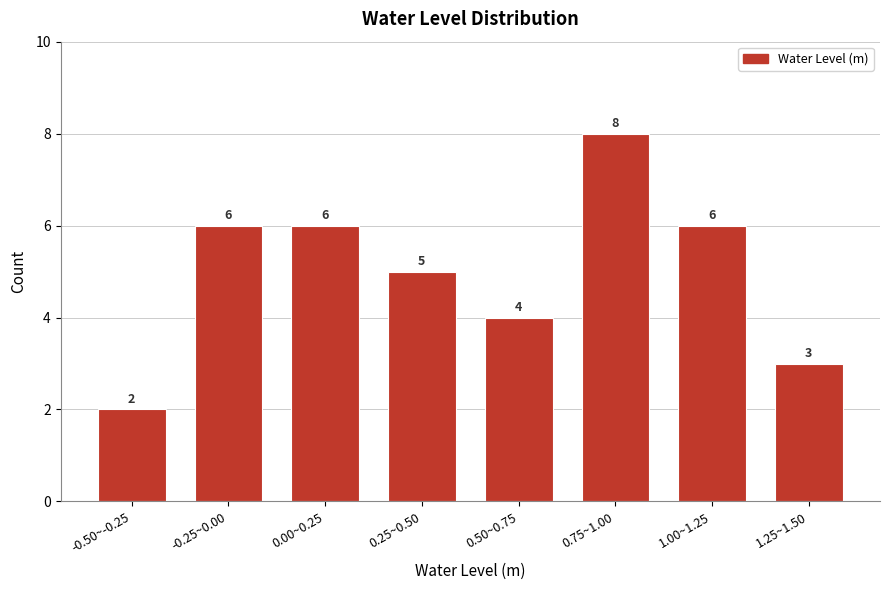

Reading left to right, list all the values displayed in this chart.

-0.50~-0.25=2	-0.25~0.00=6	0.00~0.25=6	0.25~0.50=5	0.50~0.75=4	0.75~1.00=8	1.00~1.25=6	1.25~1.50=3